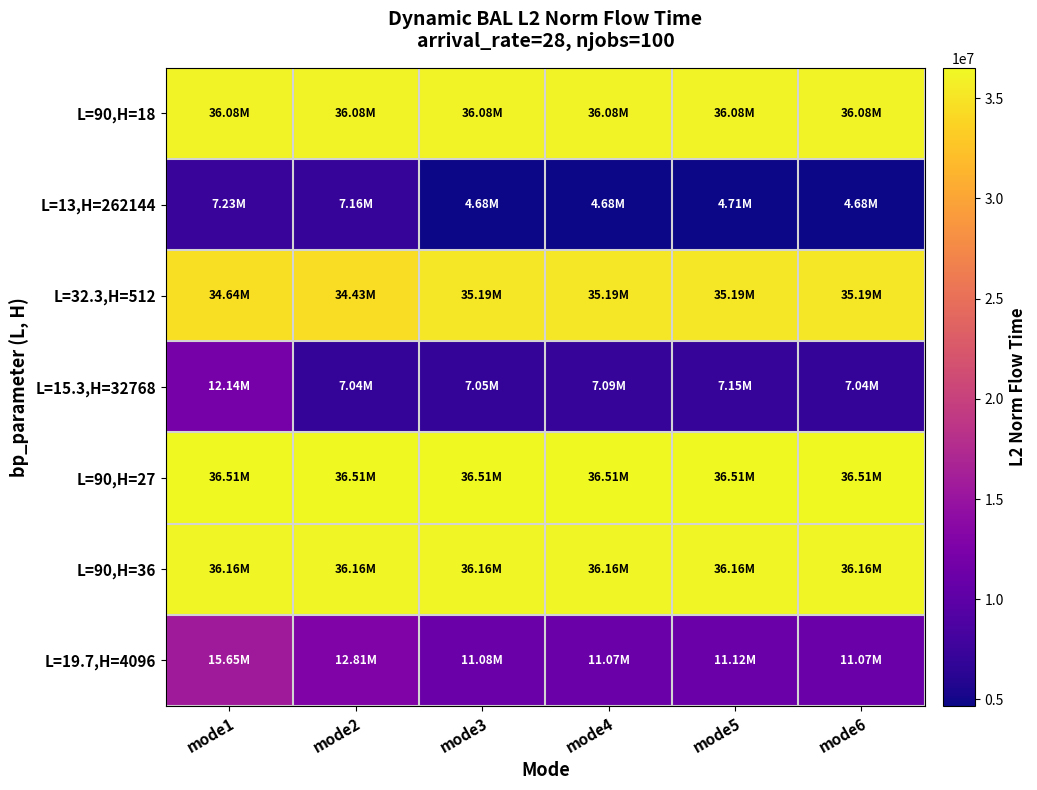

Which series has the largest total across all categories?

L=90,H=27